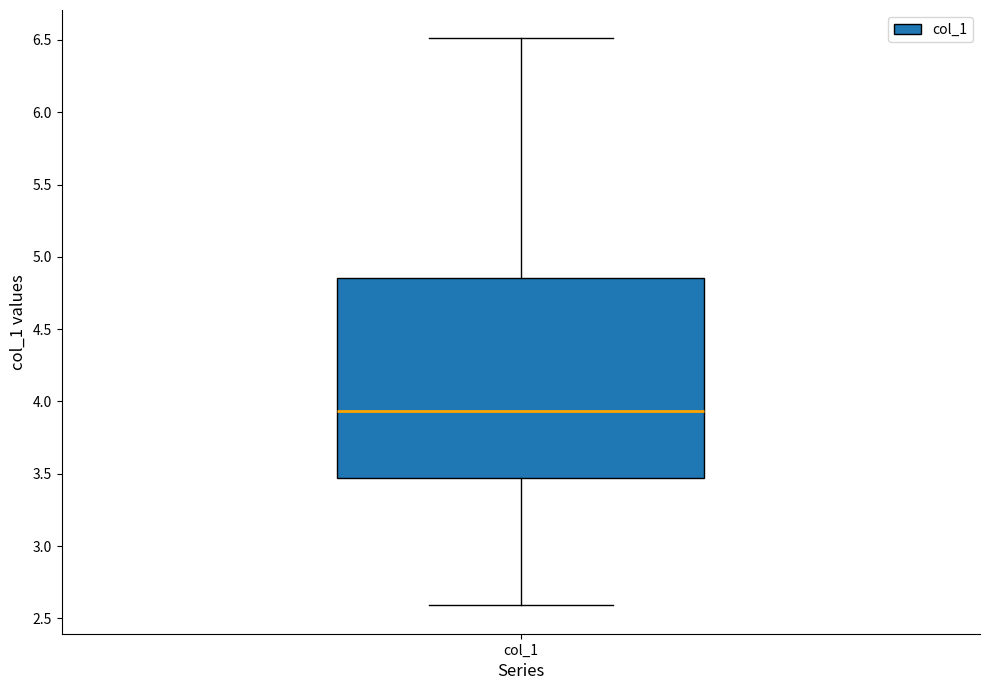

Read this box plot against the y-axis: the position of the median line, the range covered by the box, and the ends of both whiskers. The values are not printed on the chart, so give them approximately, as read against the axis.

median 3.95, box 3.45 to 4.85, whiskers 2.60 to 6.50